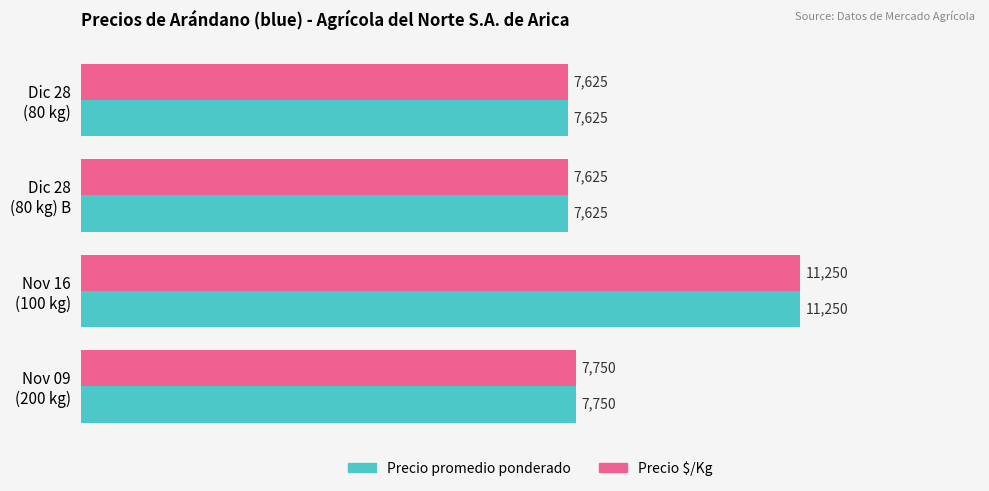

What is the difference between the maximum and minimum values in the Precio $/Kg series?

3625